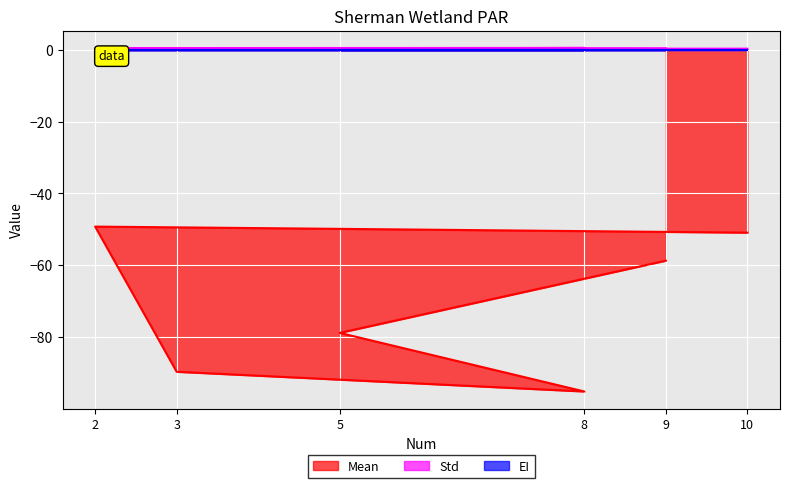

What is the sum of the Mean values at 8 and 3?

-184.9